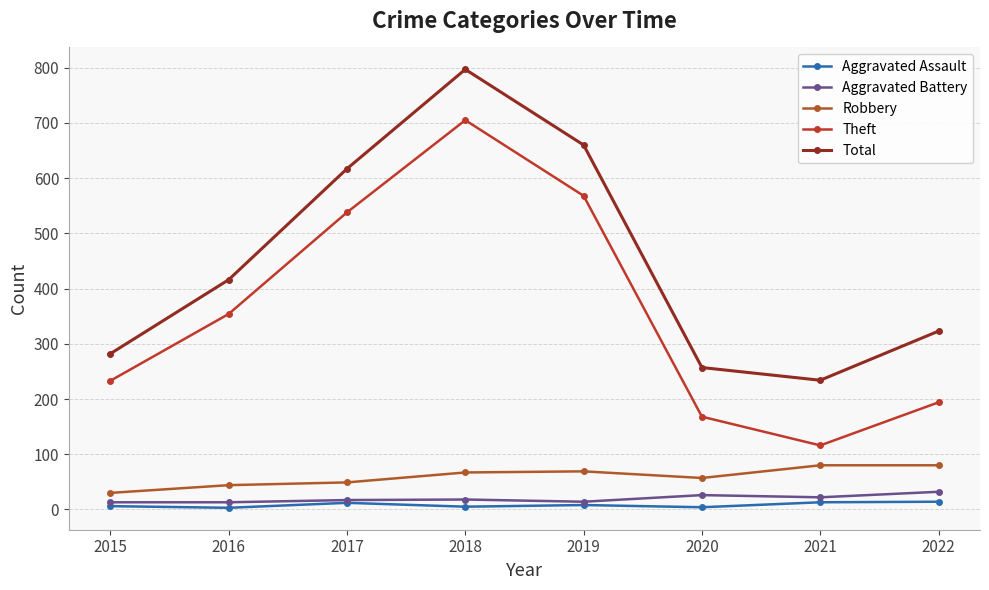

How many lines are shown in the chart?

5